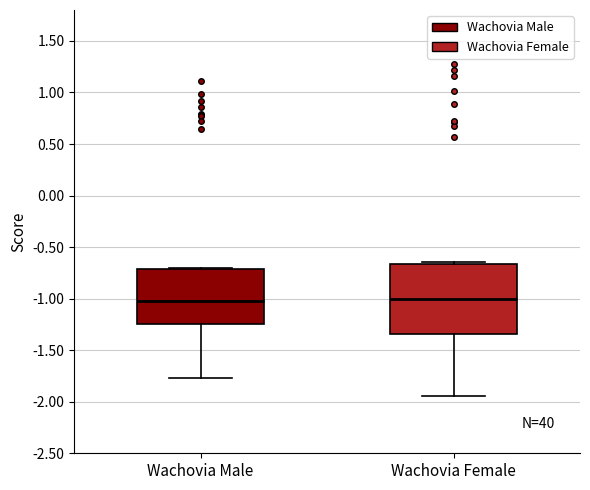

Where does the median line of the box for Wachovia Female sit on the y-axis? The values are not printed on the chart, so give them approximately, as read against the axis.

-1.00